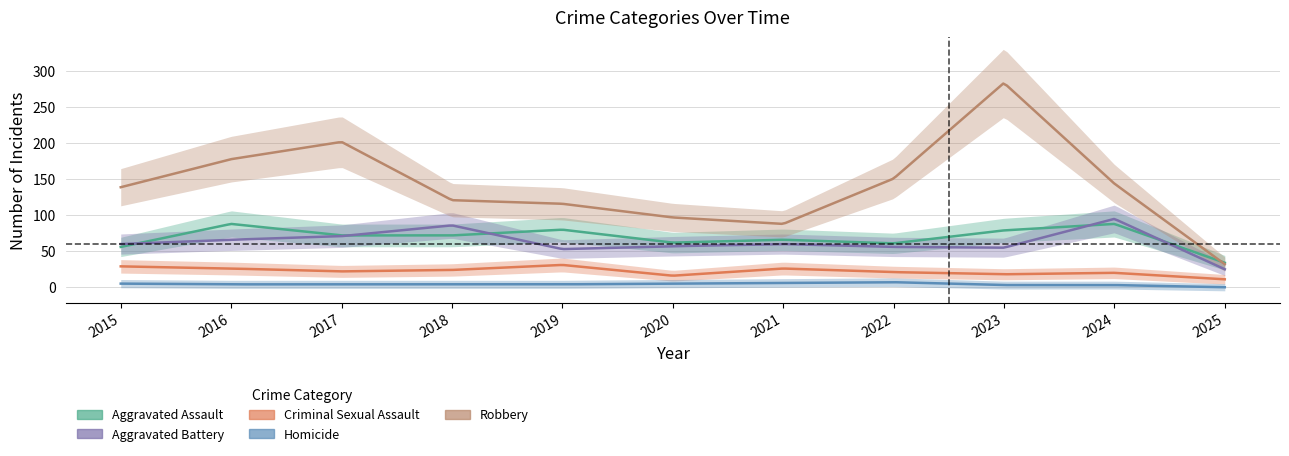

Where is the first local minimum for Aggravated Assault?

2020